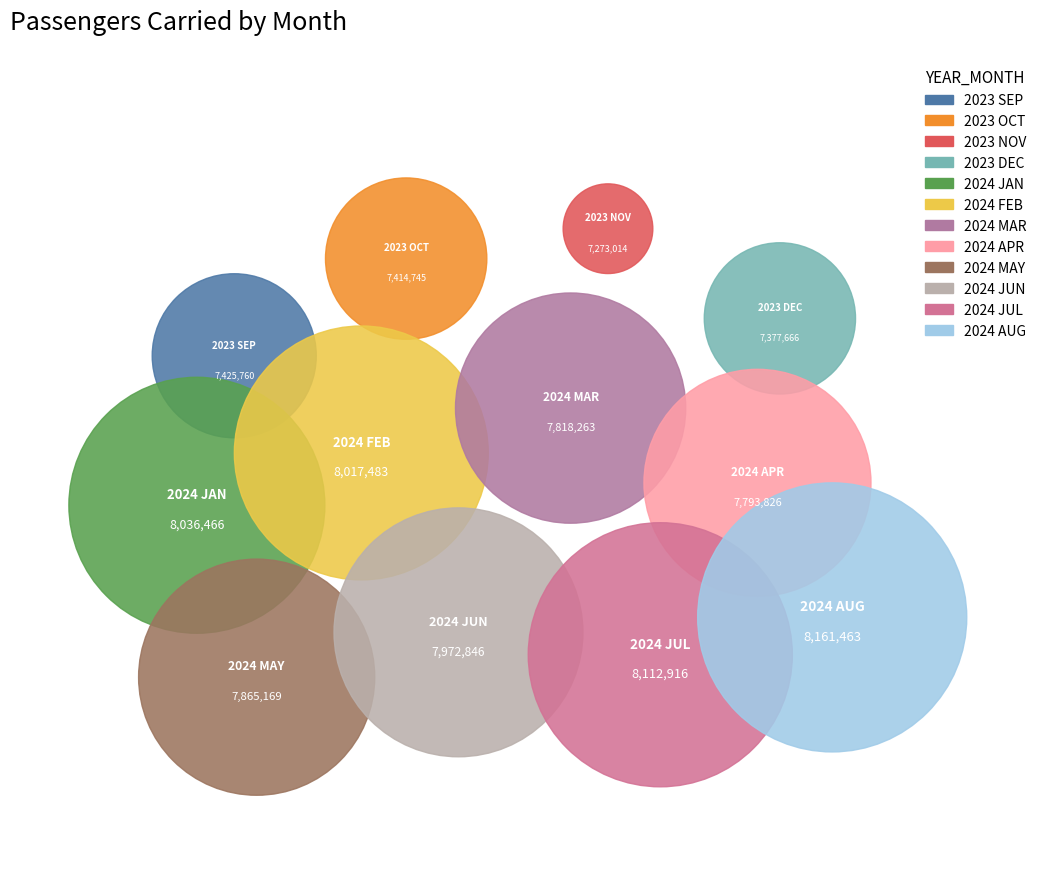

Approximately how many times larger is the value at 2024 AUG compared to 2023 OCT?

1.1